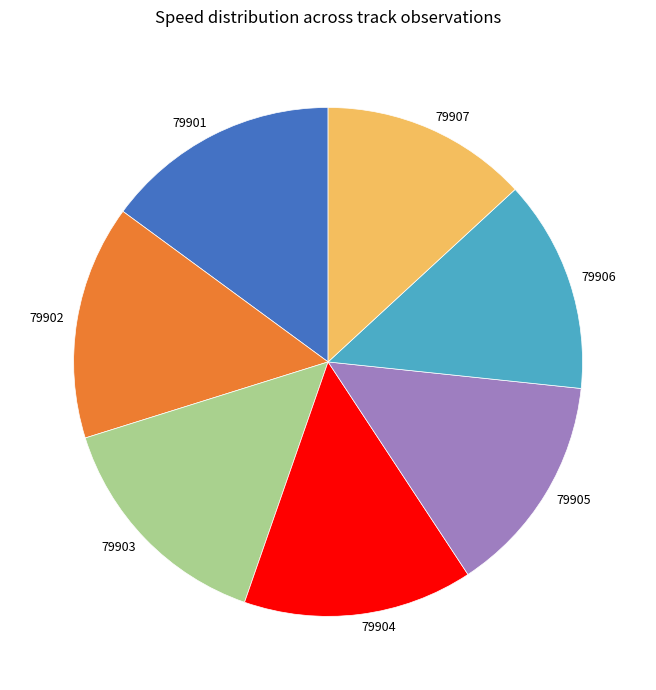

Is there any slice that represents more than half of the pie?

No